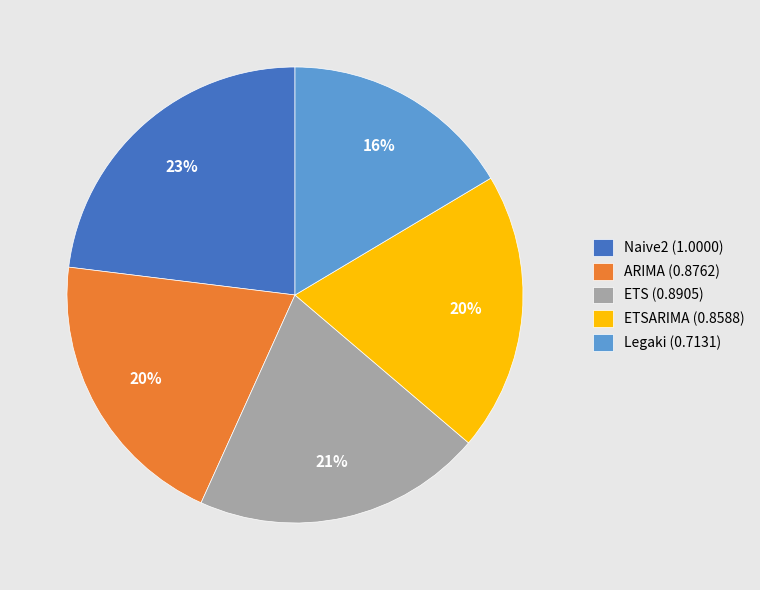

What is the smallest slice in the pie chart?

Legaki (0.7131)